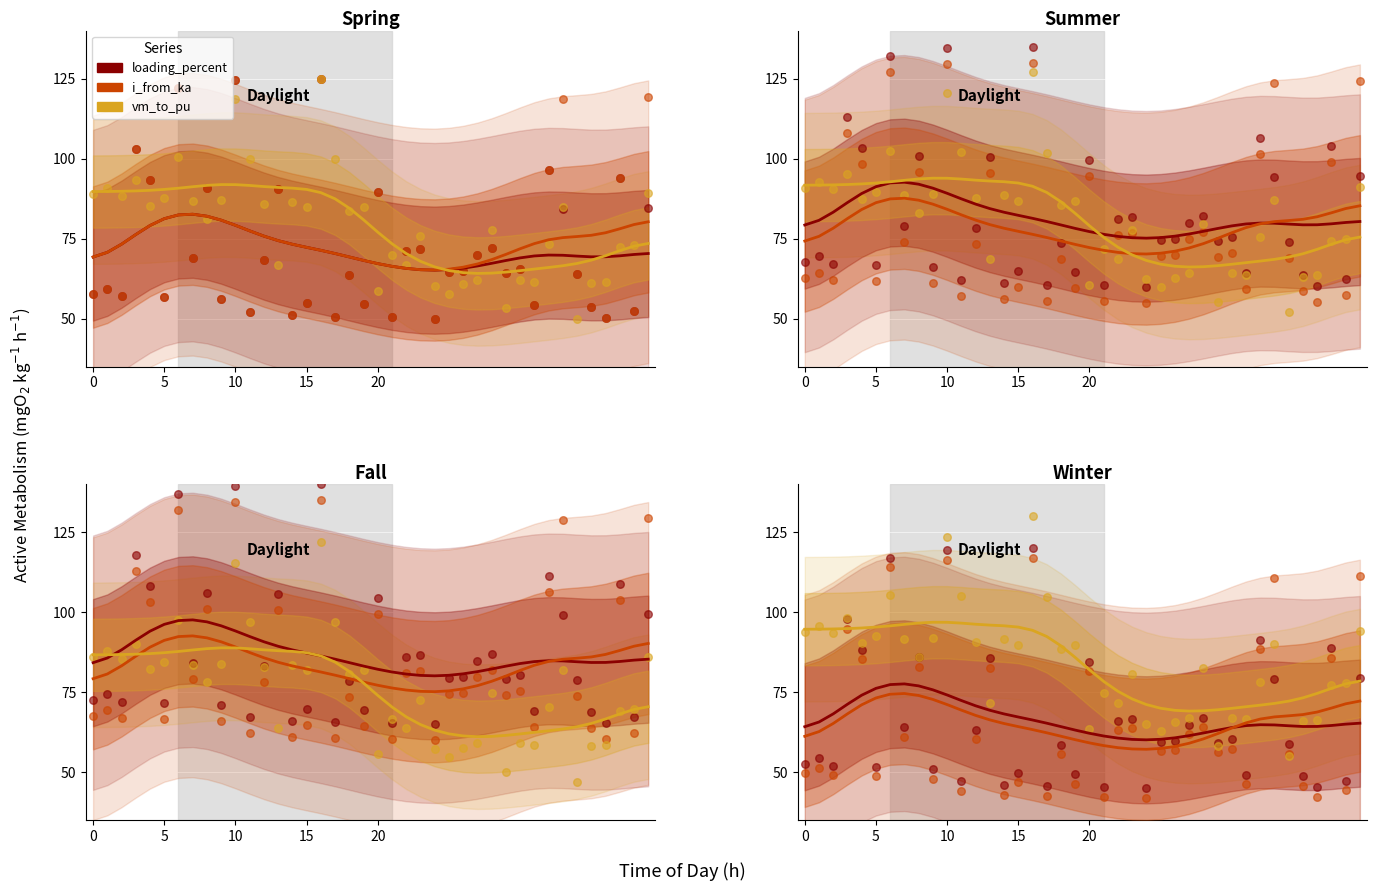

Is the value of loading_percent at 22 greater than the value of i_from_ka at 15?

No